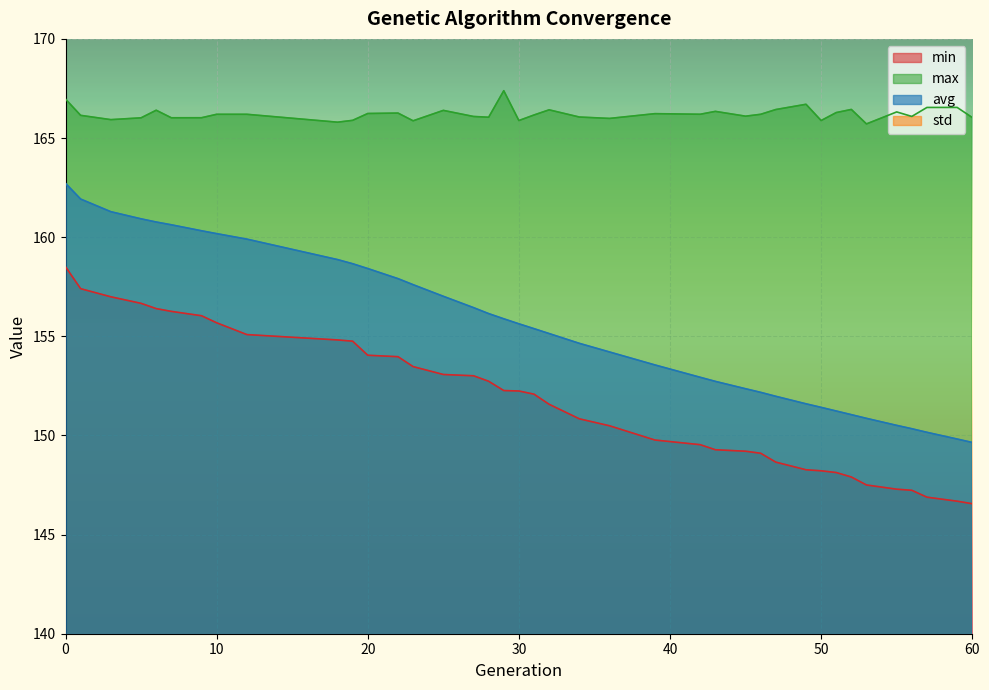

How many data points in max are above 166?

31